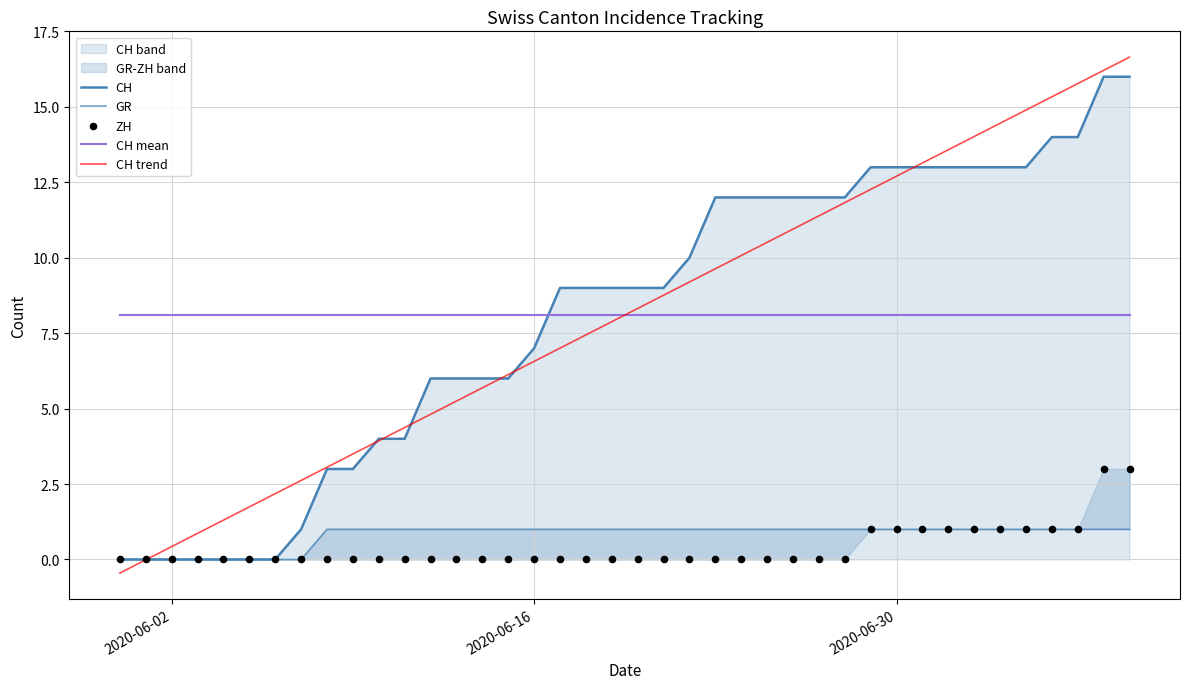

Which series has the largest Y range (max minus min)?

CH trend